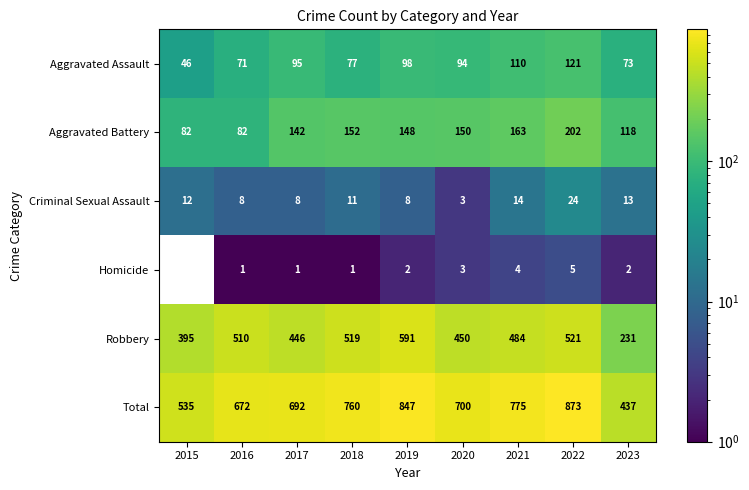

What is the difference between the Aggravated Battery values at 2016 and 2022?

120